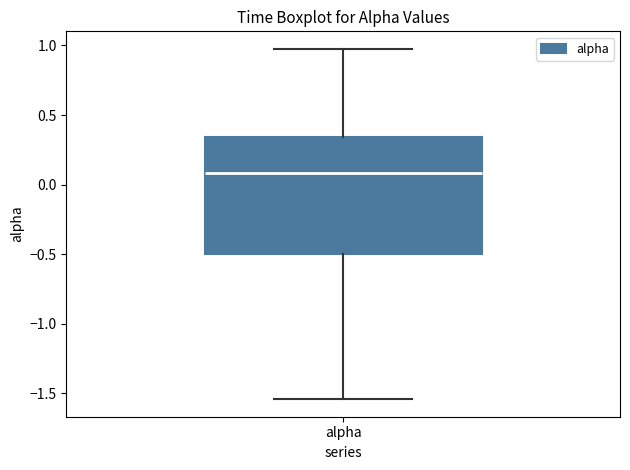

Read this box plot against the y-axis: the position of the median line, the range covered by the box, and the ends of both whiskers. The values are not printed on the chart, so give them approximately, as read against the axis.

median 0.10, box -0.50 to 0.35, whiskers -1.55 to 1.00